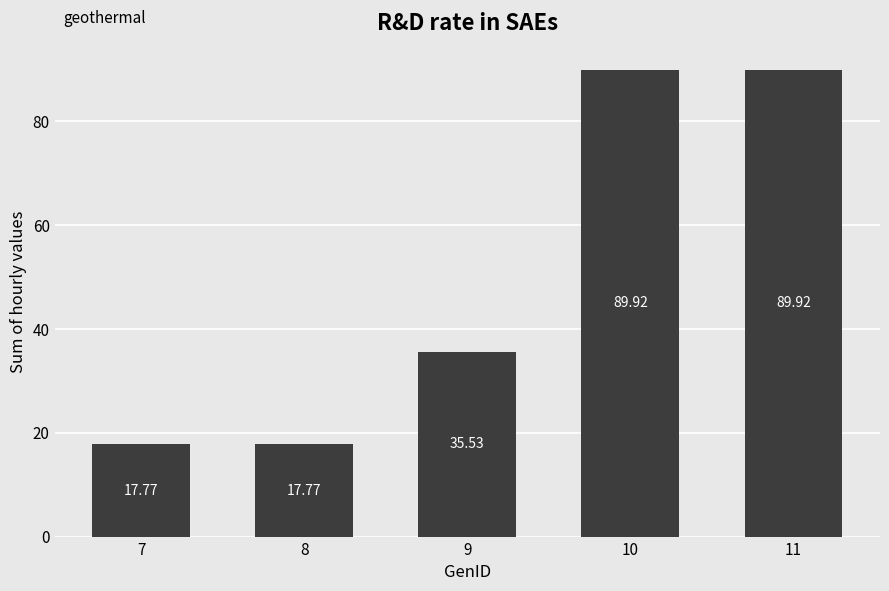

What is the maximum value shown in the chart?

89.9